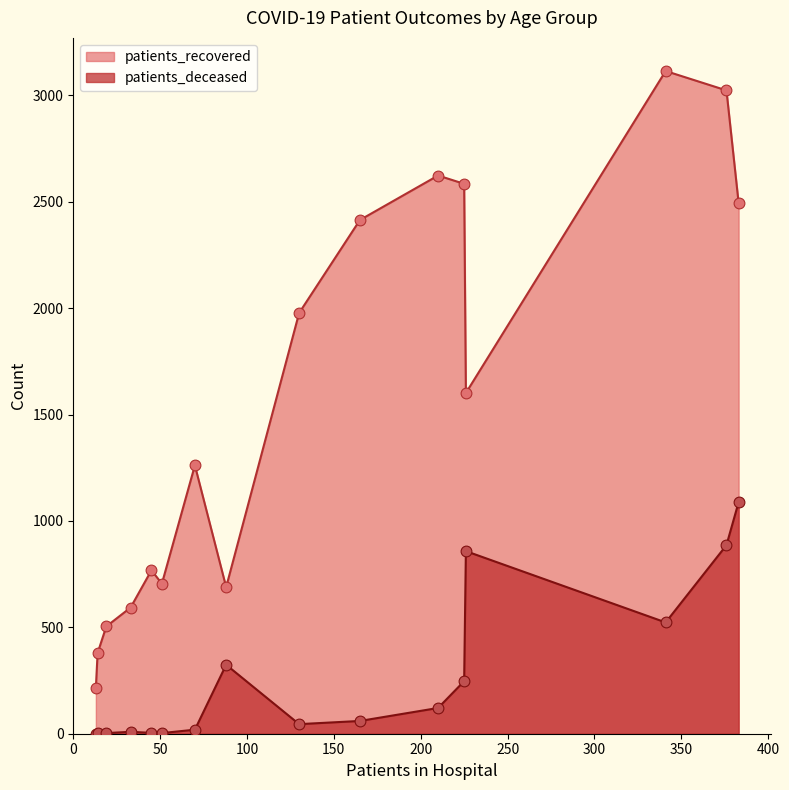

Which series has the largest Y range (max minus min)?

patients_recovered